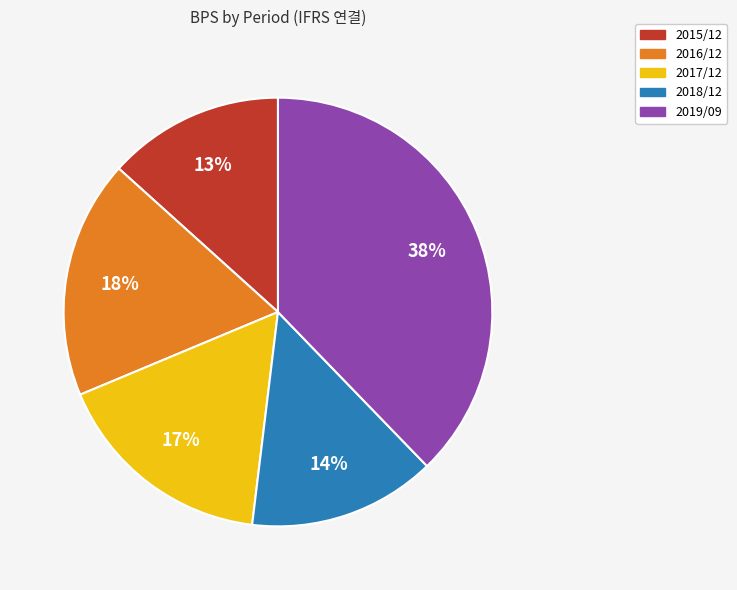

Count the number of slices in the pie.

5